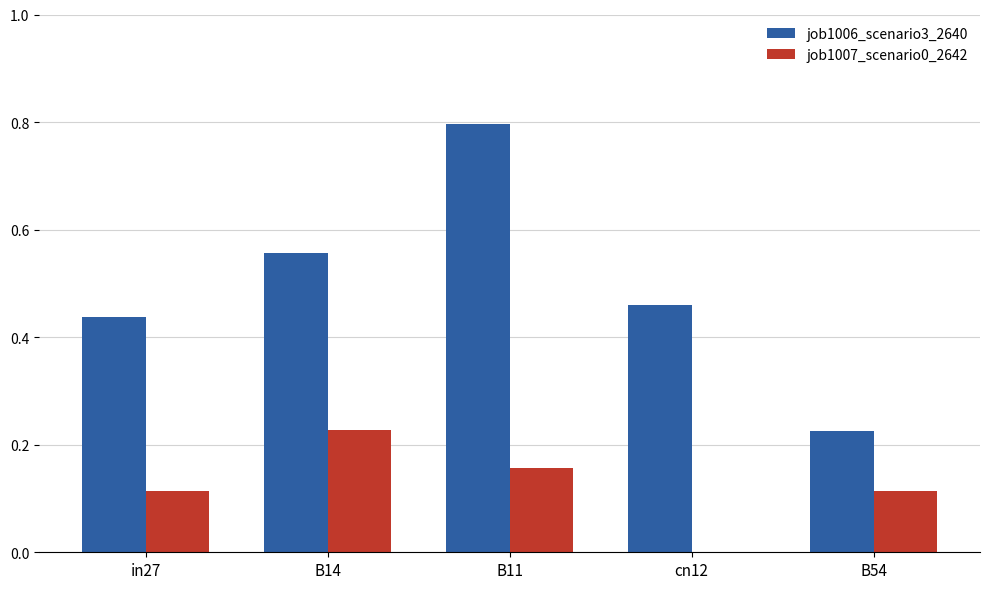

At which label does job1007_scenario0_2642 reach its peak?

B14